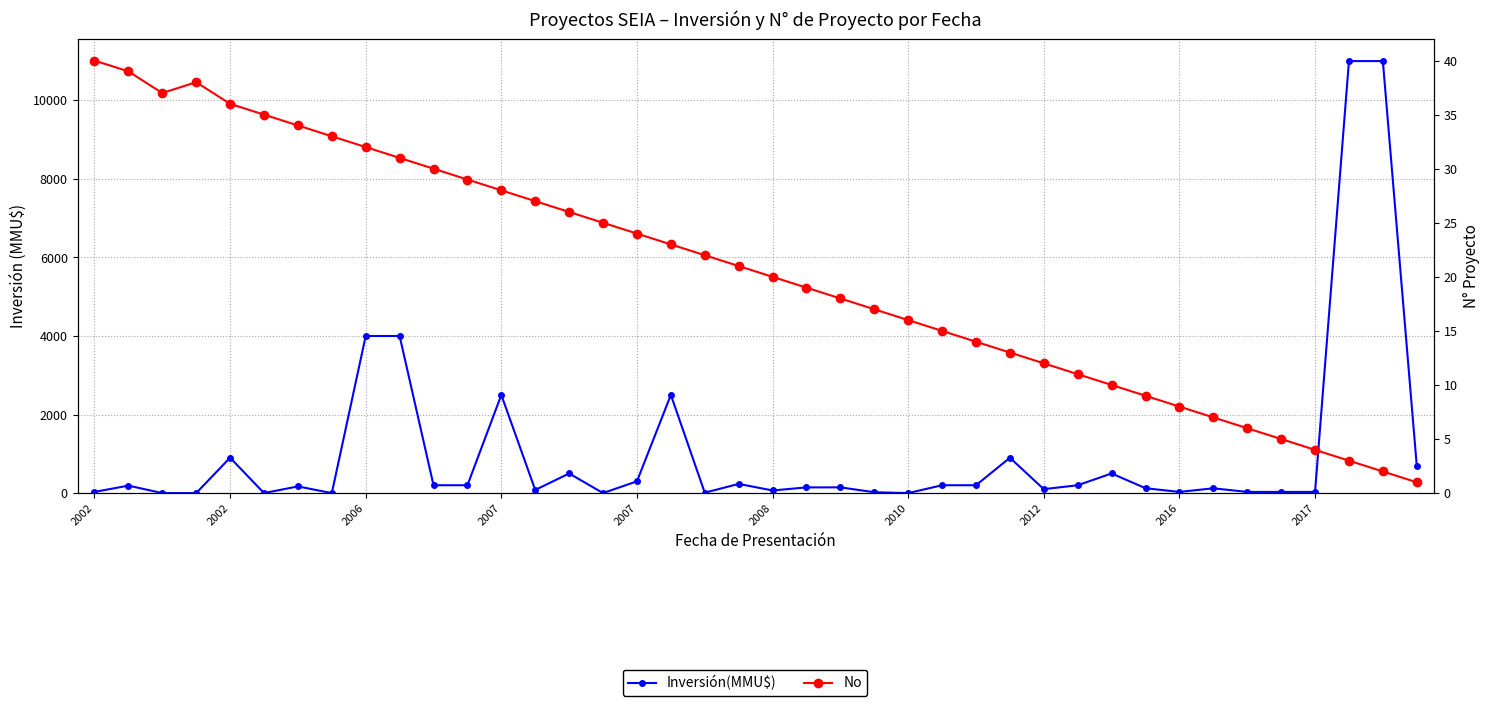

How many interior local valleys does the Inversión(MMU$) series have?

9